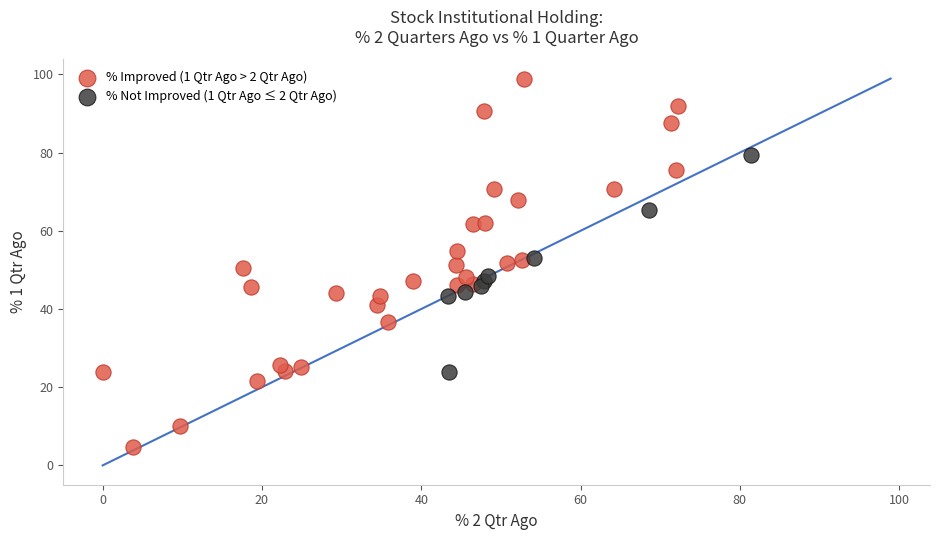

Which series reaches the maximum Y coordinate?

% Improved (1 Qtr Ago > 2 Qtr Ago)